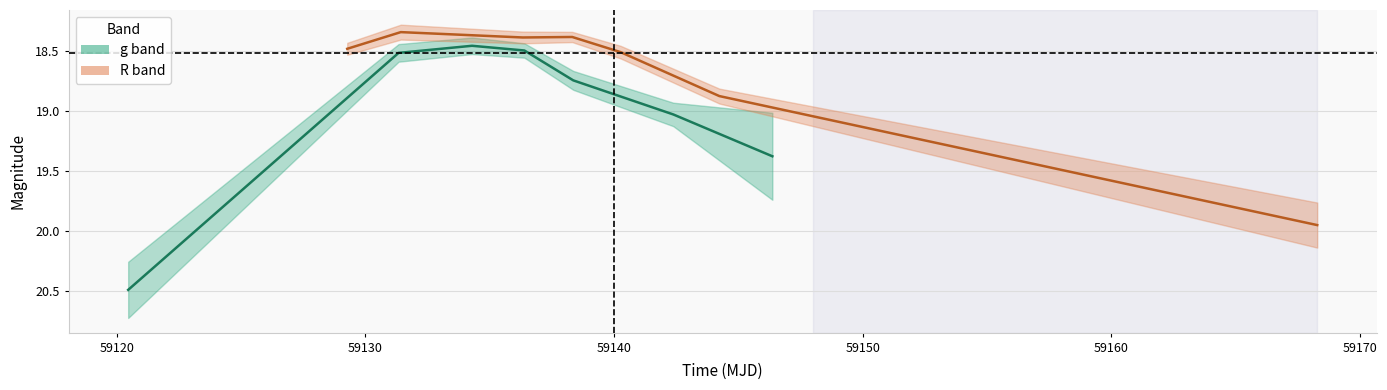

What is the spread (max minus min) of values at 59160?

0.2